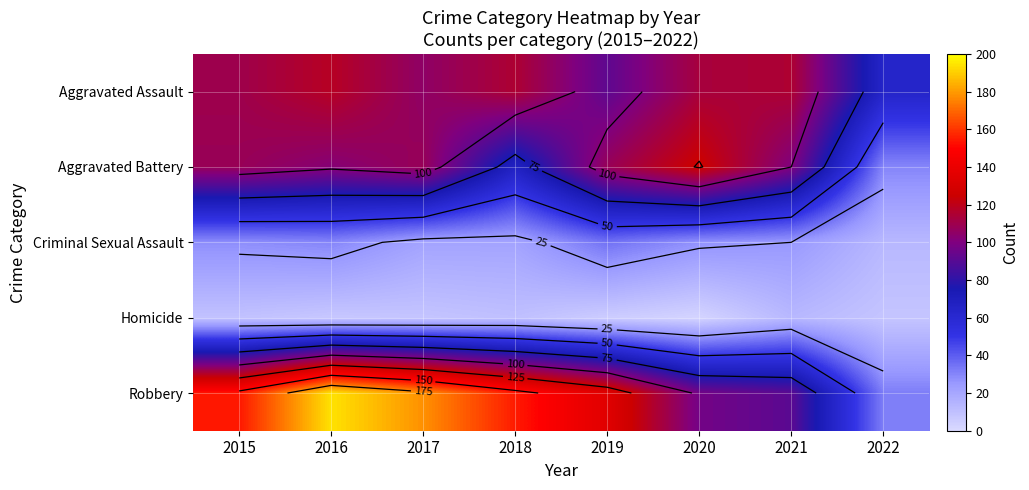

Which category has the lowest value in the Homicide series?

2020